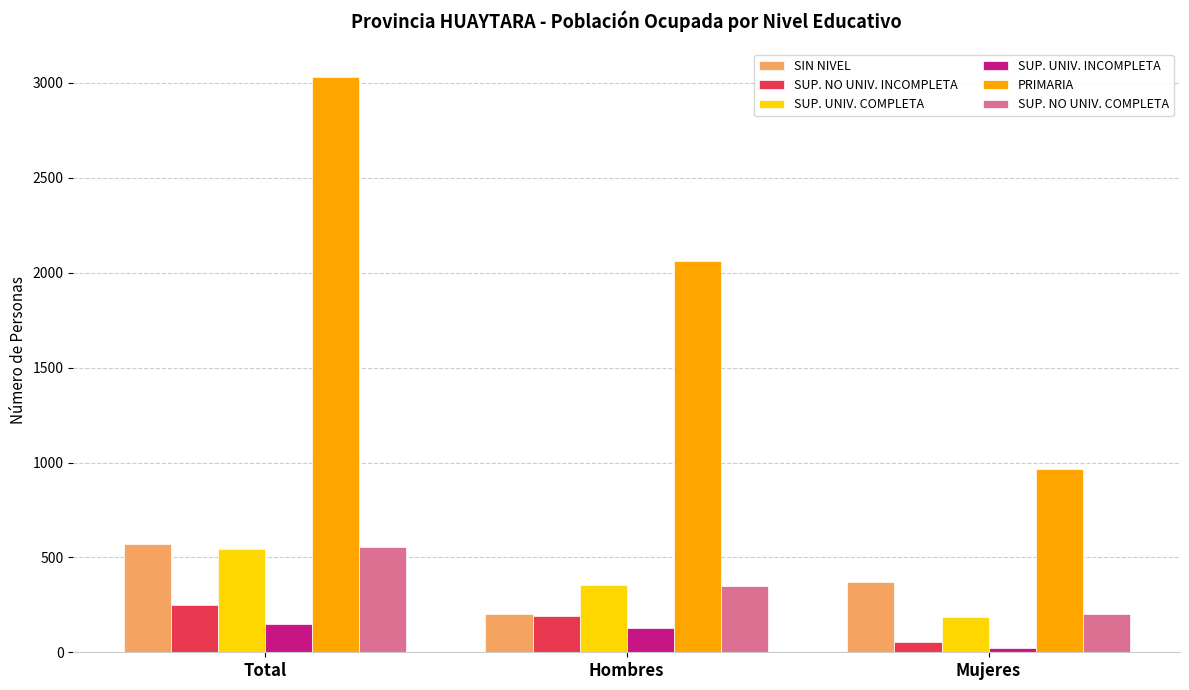

At how many categories does at least one series exceed 2499?

1